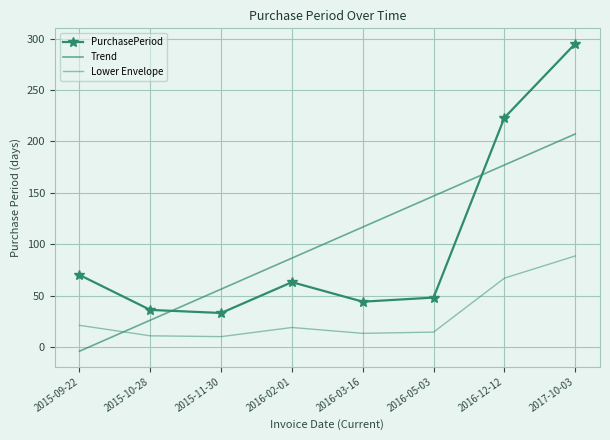

Which has a higher value, 2015-10-28 or 2015-09-22?

2015-09-22